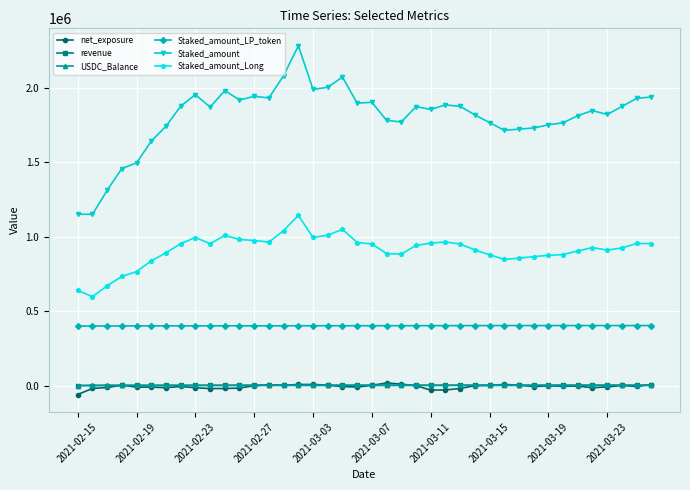

True or false: Staked_amount and Staked_amount_Long cross at least once.

False